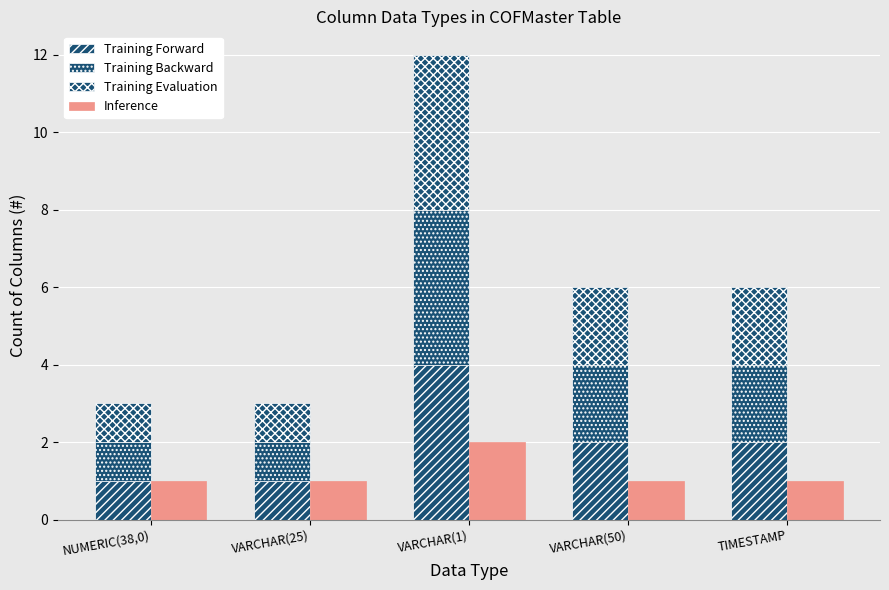

At which label is Training Forward closest to 2?

VARCHAR(50)